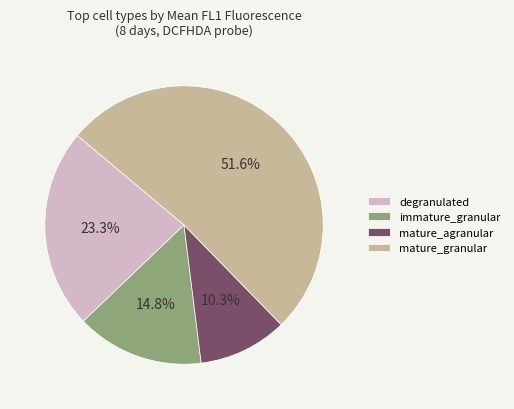

Is mature_granular the majority of the pie?

Yes